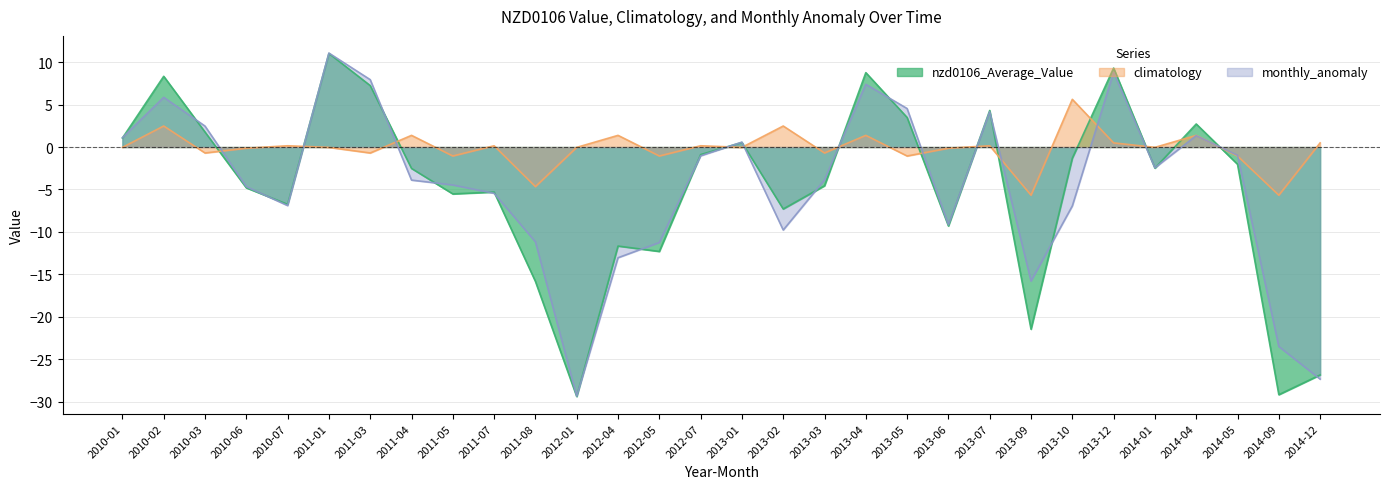

Between 2013-03 and 2011-05, which is larger?

2013-03